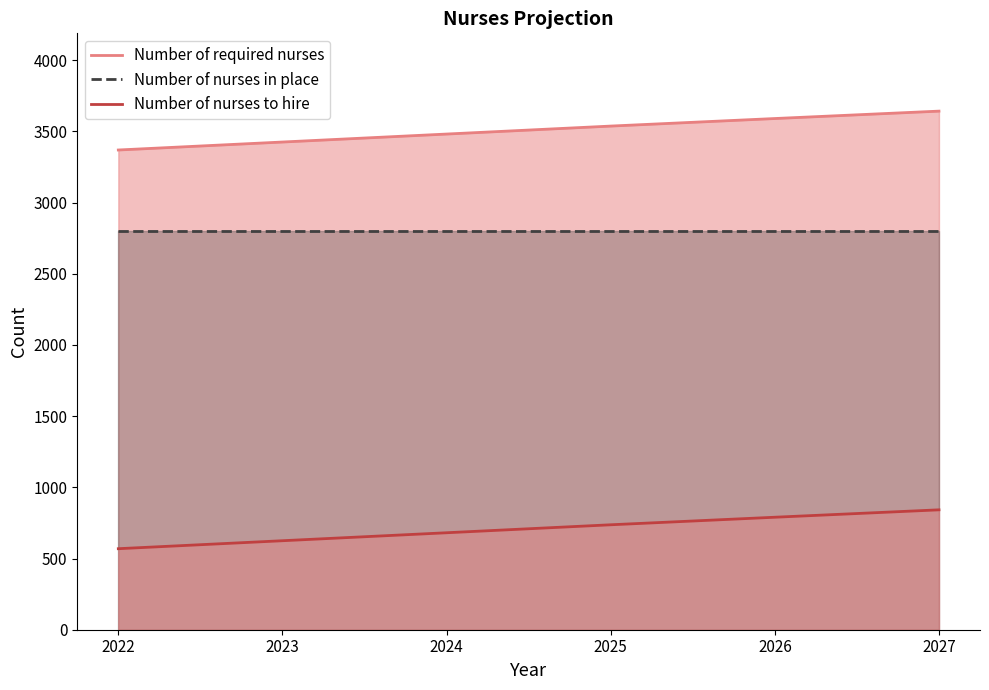

Where is Number of required nurses nearest to the value 3505?

2024